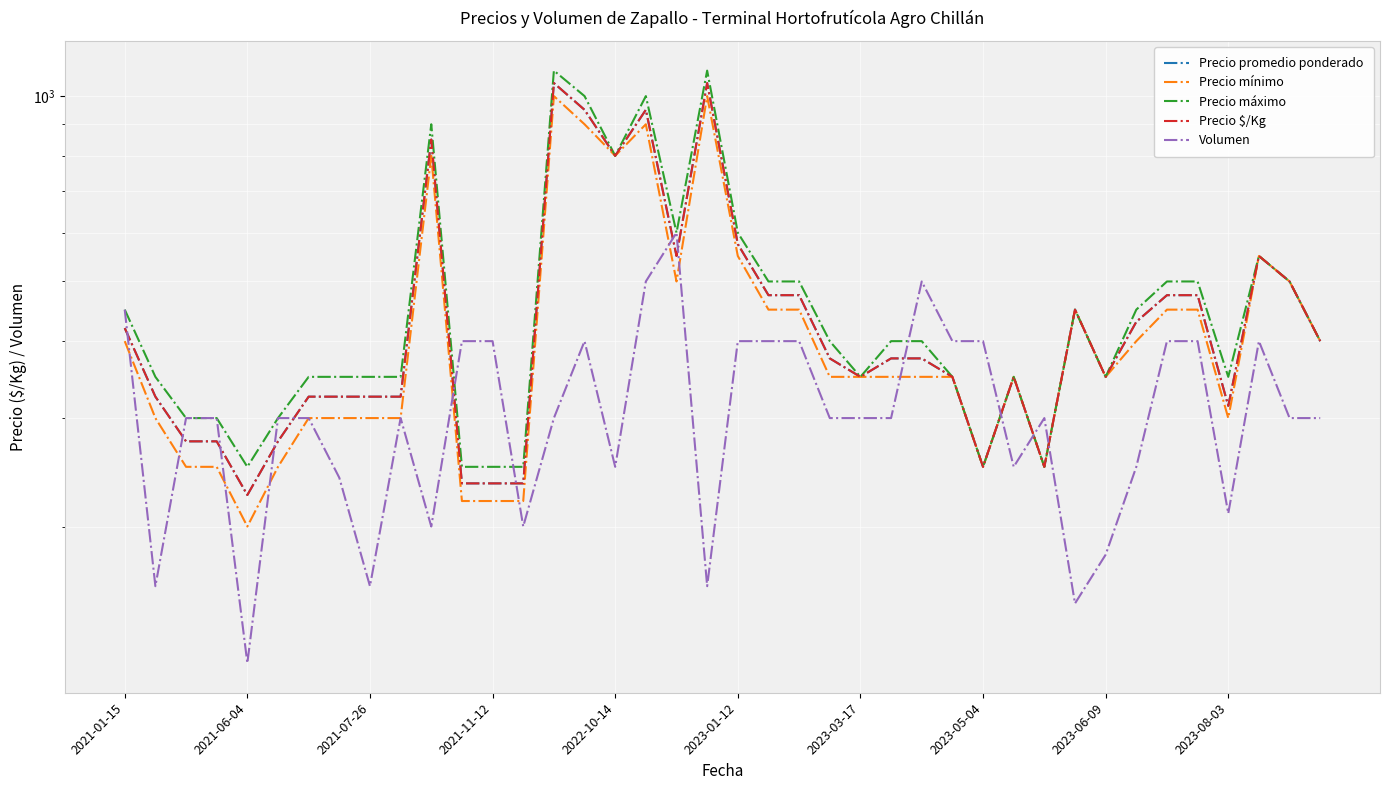

Reading left to right, list all the values displayed in this chart.

Precio promedio ponderado: 420	325	275	275	225	275	325	325	325	325	850	235	235	235	1050	950	800	950	550	1050	575	475	475	375	350	375	375	350	250	350	250	450	350	430	475	475	314	550	500	400
Precio mínimo: 400	300	250	250	200	250	300	300	300	300	800	220	220	220	1000	900	800	900	500	1000	550	450	450	350	350	350	350	350	250	350	250	450	350	400	450	450	300	550	500	400
Precio máximo: 450	350	300	300	250	300	350	350	350	350	900	250	250	250	1100	1000	800	1000	600	1100	600	500	500	400	350	400	400	350	250	350	250	450	350	450	500	500	350	550	500	400
Precio $/Kg: 420	325	275	275	225	275	325	325	325	325	850	235	235	235	1050	950	800	950	550	1050	575	475	475	375	350	375	375	350	250	350	250	450	350	430	475	475	314	550	500	400
Volumen: 450	160	300	300	120	300	300	240	160	300	200	400	400	200	300	400	250	500	600	160	400	400	400	300	300	300	500	400	400	250	300	150	180	250	400	400	210	400	300	300